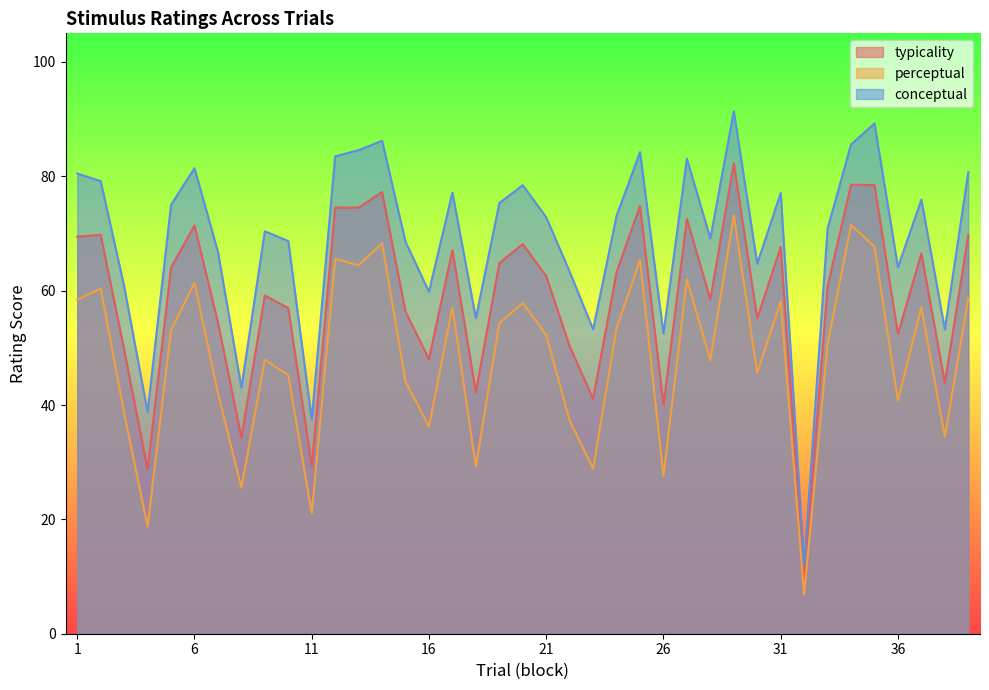

The typicality series shows 48.0 at 13. True or false?

False